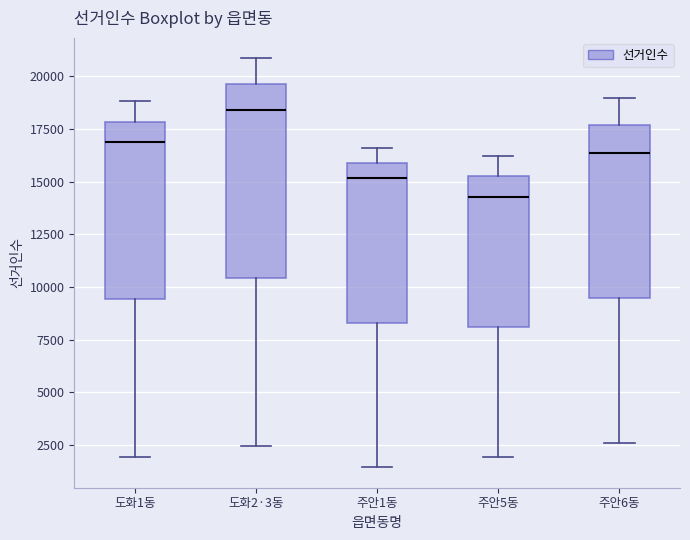

Where does the upper whisker of the box for 주안6동 end on the y-axis? The values are not printed on the chart, so give them approximately, as read against the axis.

19000